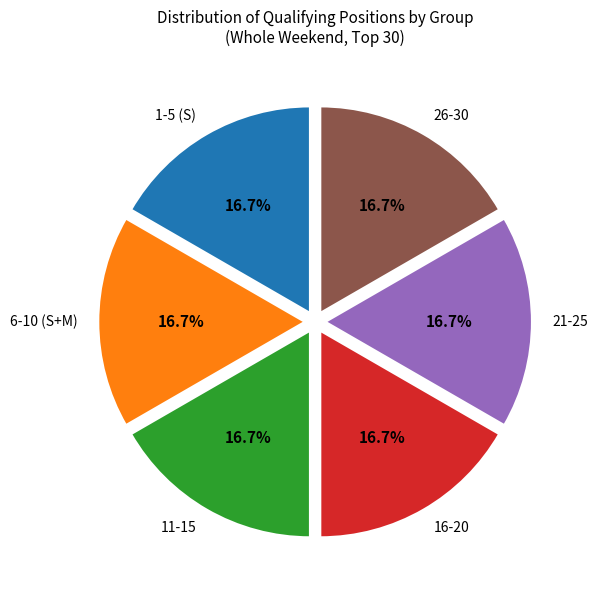

What portion of the pie excludes 26-30?

83.3%